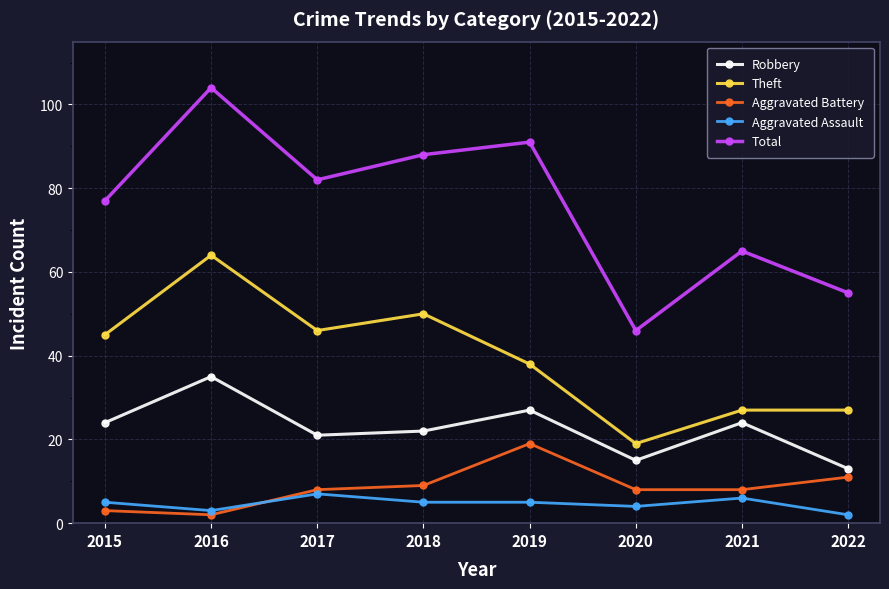

What is the minimum value for Total?

46